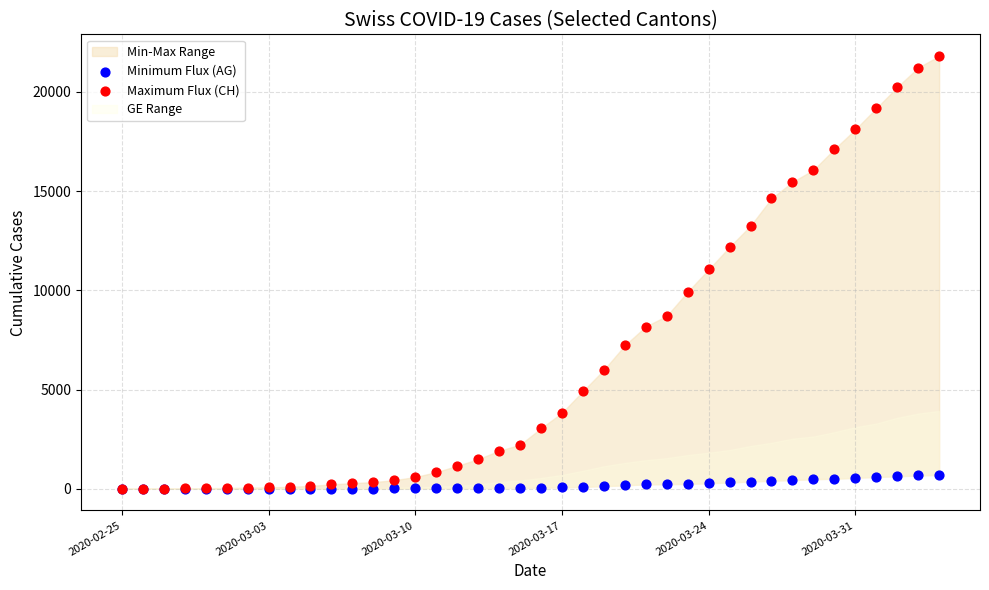

Which series has the widest spread of Y values?

Maximum Flux (CH)